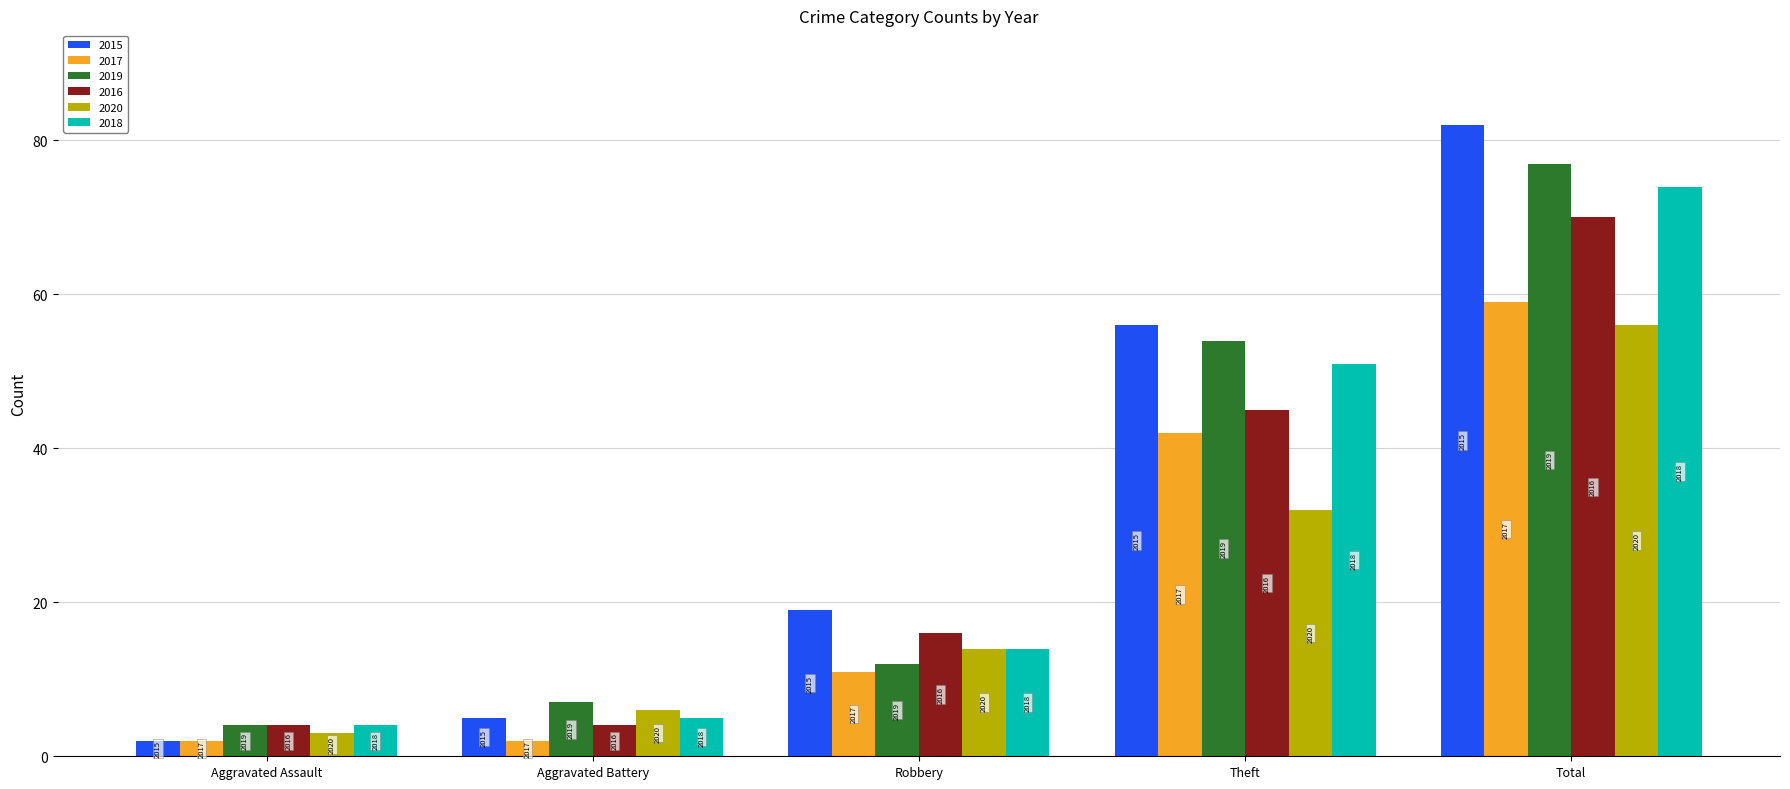

How many bars are there in each group?

6